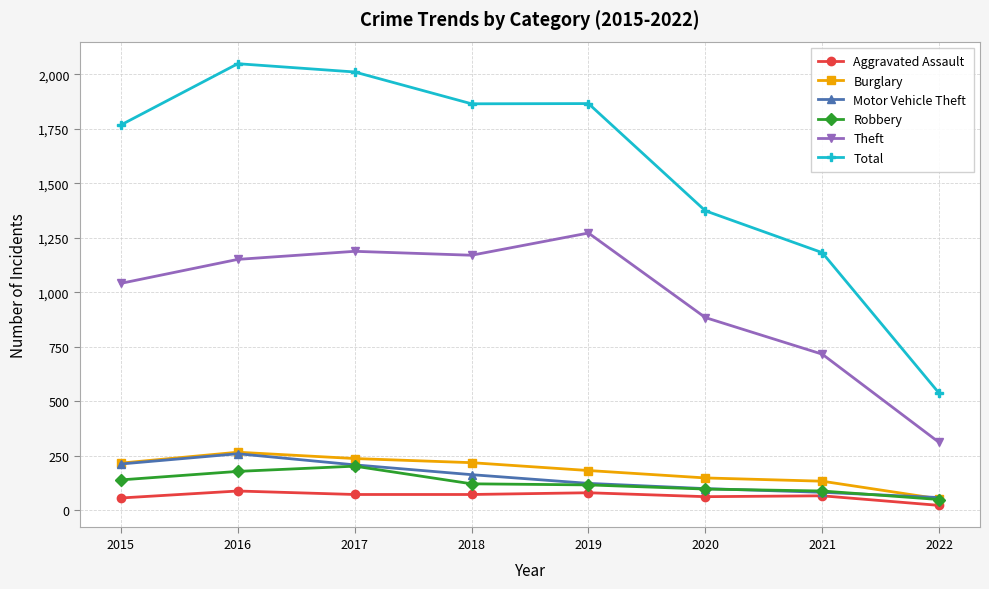

Which series has the largest range (max minus min)?

Total